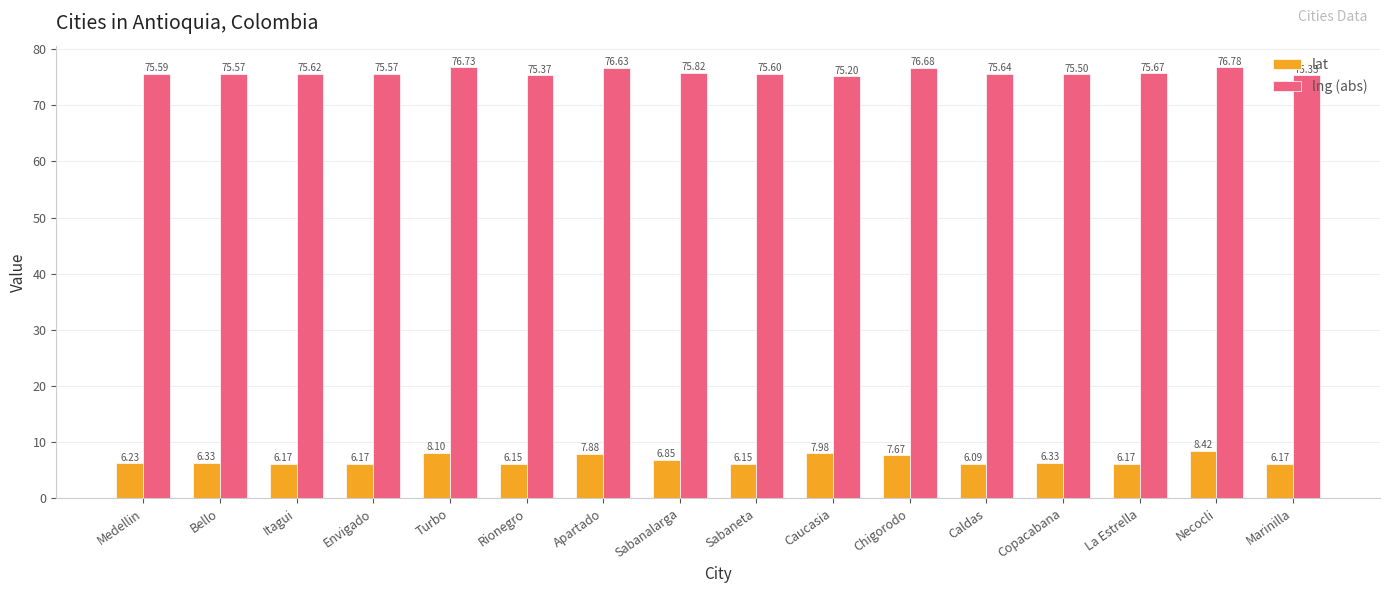

What position from the right is Itagui?

14